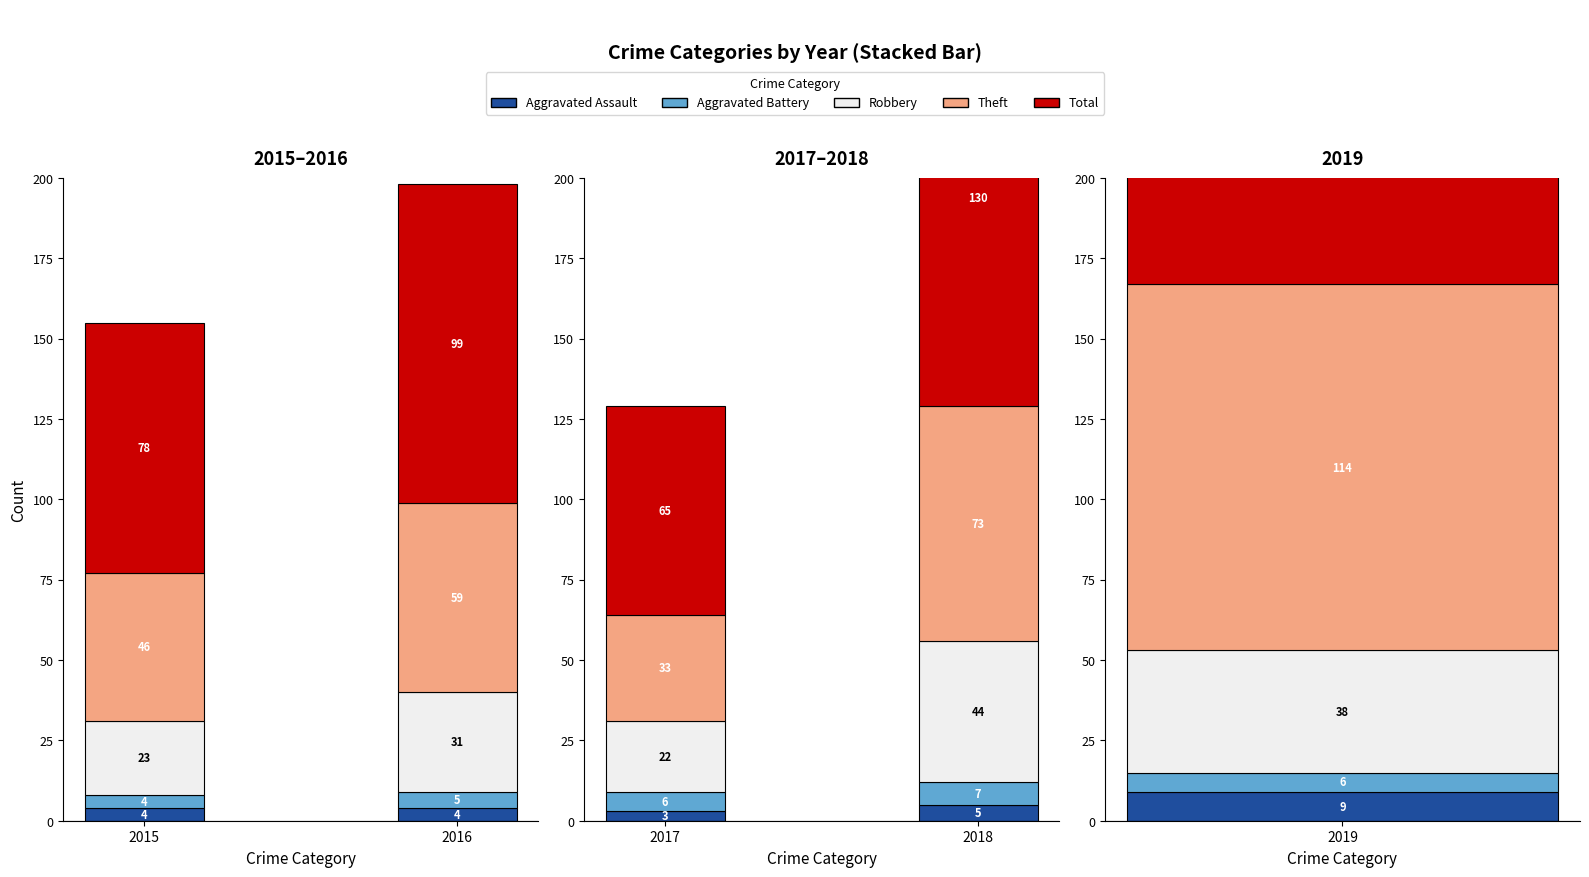

How many values in the 2018 series exceed 44?

2